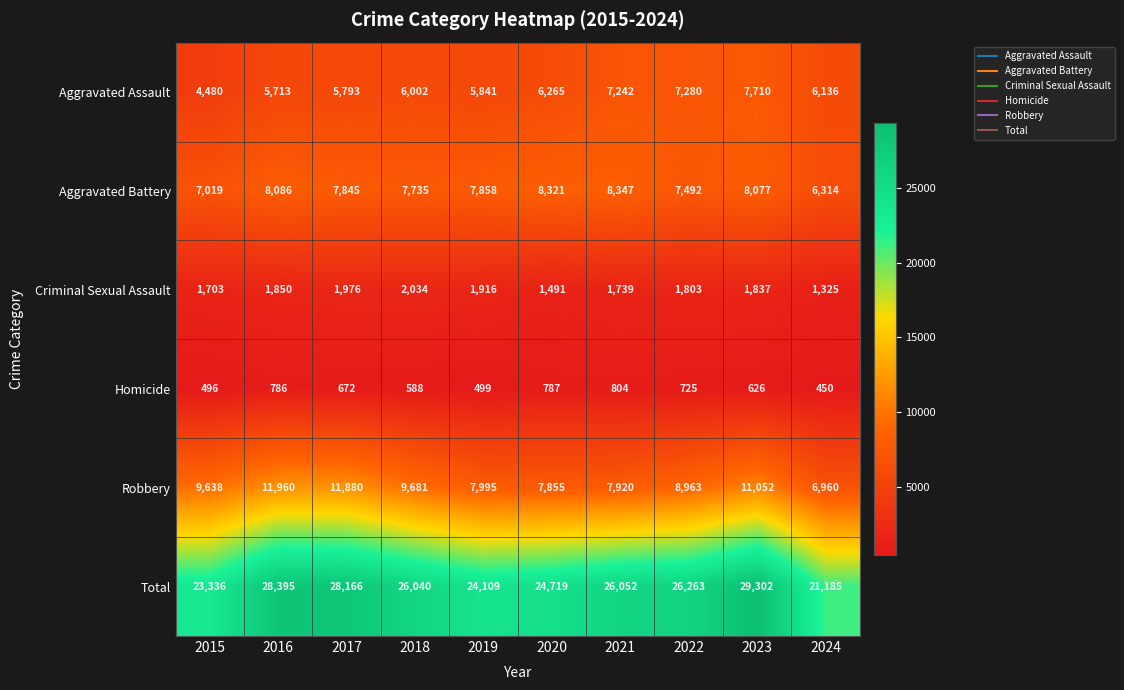

What is the maximum value shown in the chart?

29302